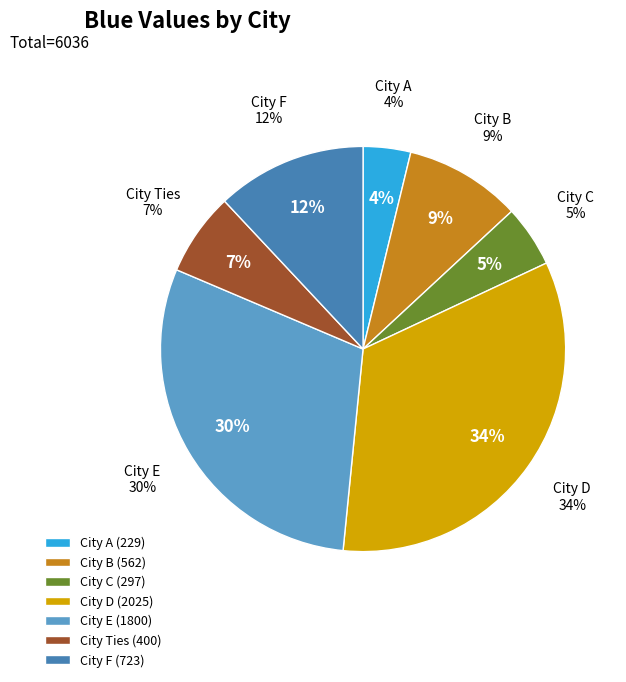

What is the change in value from City A to City Ties?

+171